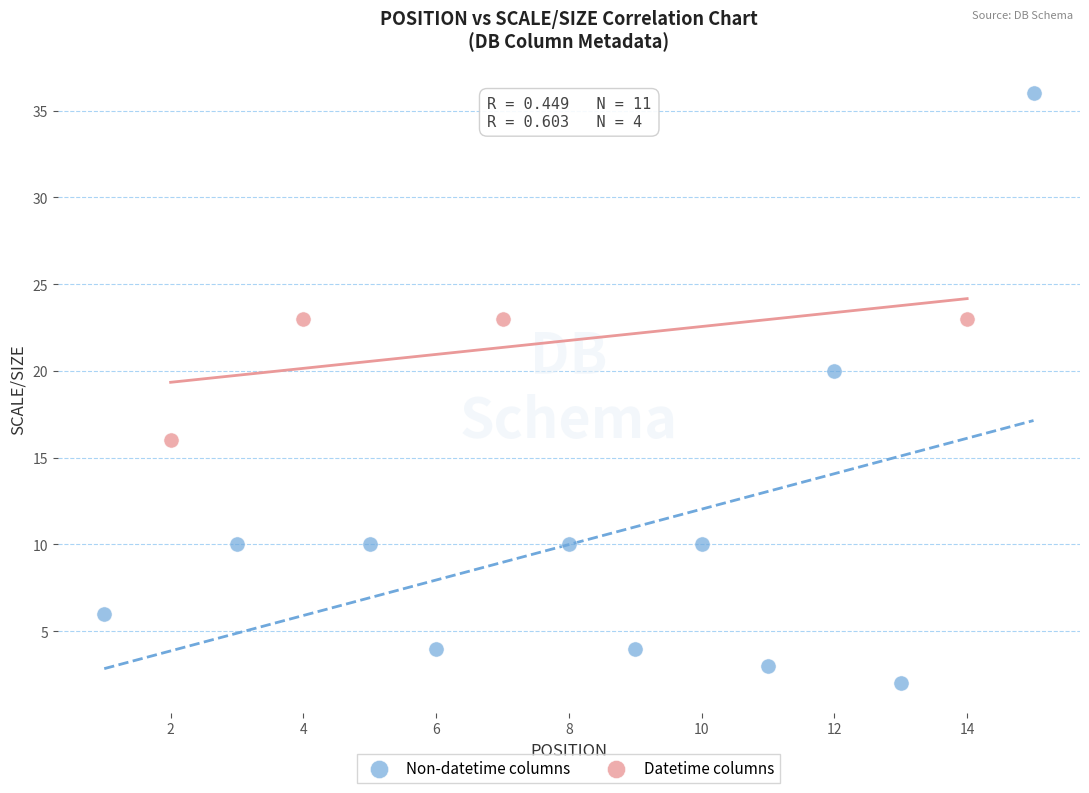

Which series has the largest Y range (max minus min)?

Non-datetime columns